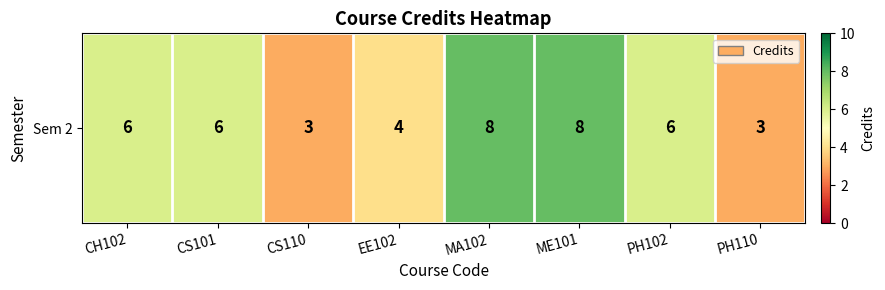

What is the sum of the values at CS101 and CH102?

12